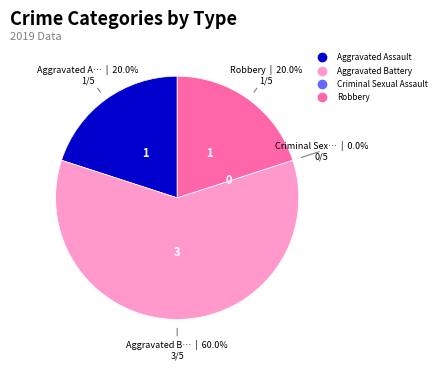

True or false: Aggravated Assault accounts for 10% of the total.

False